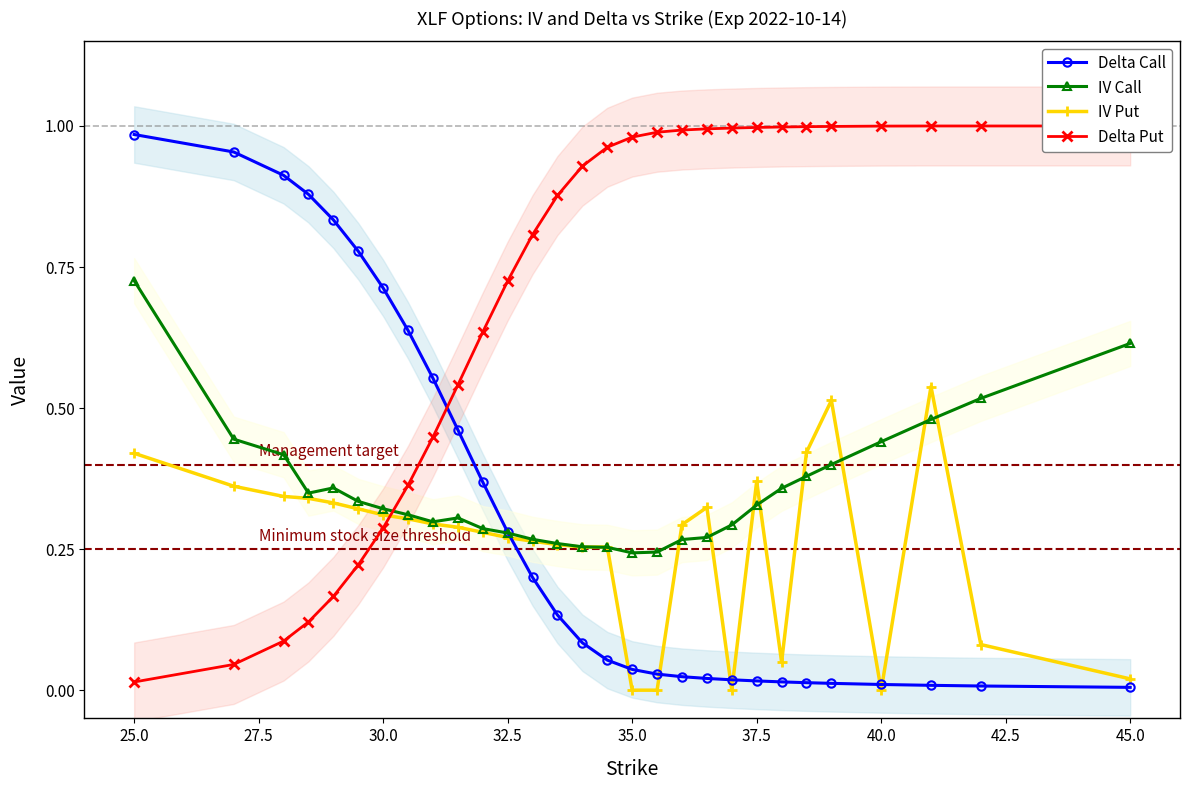

Which series has the largest total across all categories?

Delta Put